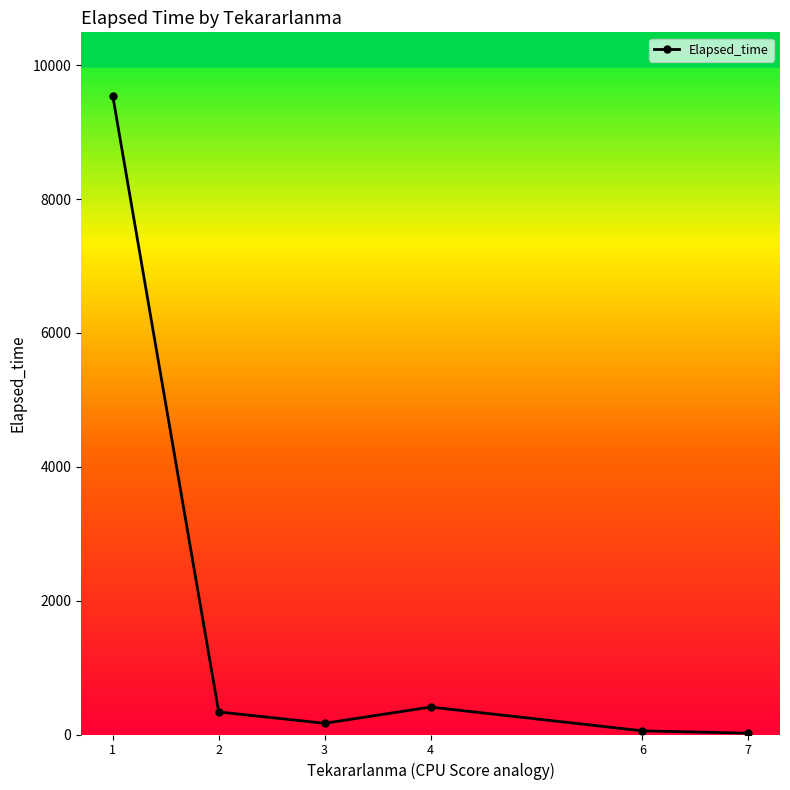

Is it true that the value at 4 is 410.0?

True